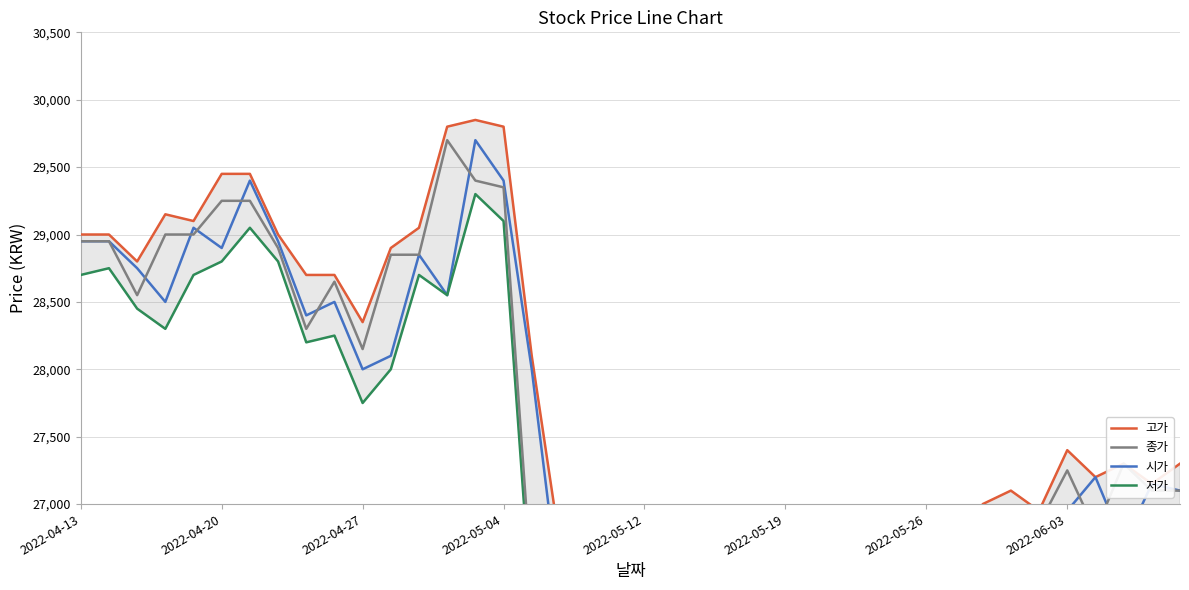

What are all the series names shown in the legend?

고가, 종가, 시가, 저가